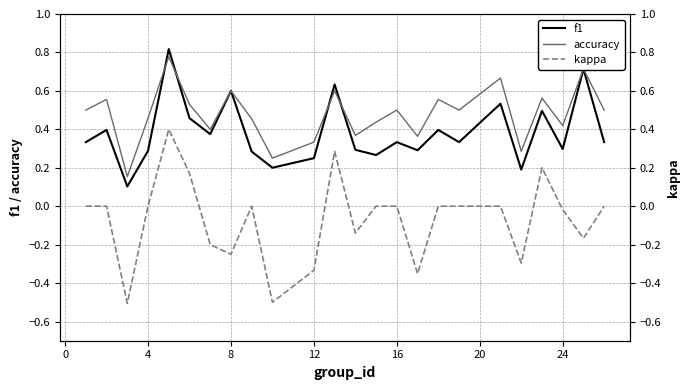

True or false: kappa has more than 1 points higher than both neighbors.

True